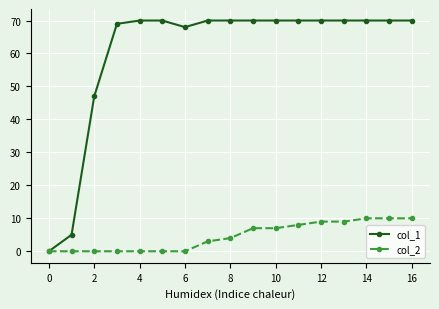

List the series in order of their peak value, highest first.

col_1, col_2